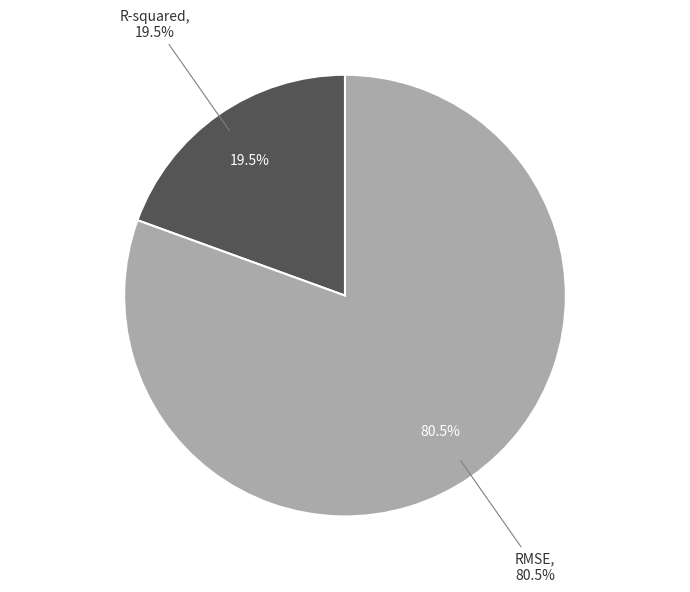

What portion of the pie excludes RMSE?

19.5%